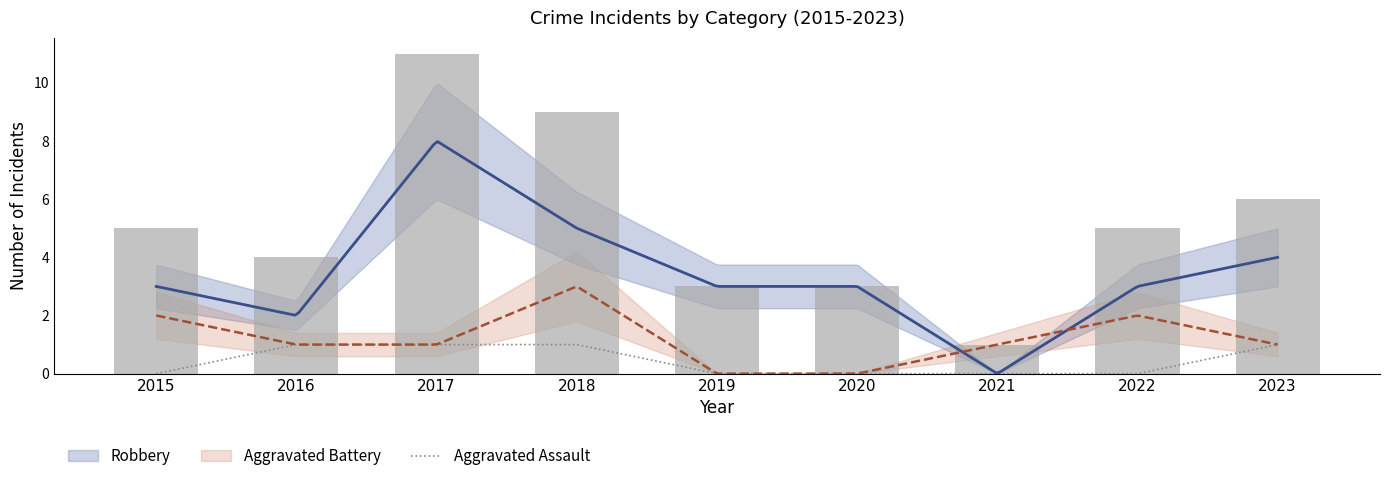

At 2015, list the series in order from largest to smallest.

Total, Robbery, Aggravated Battery, Aggravated Assault